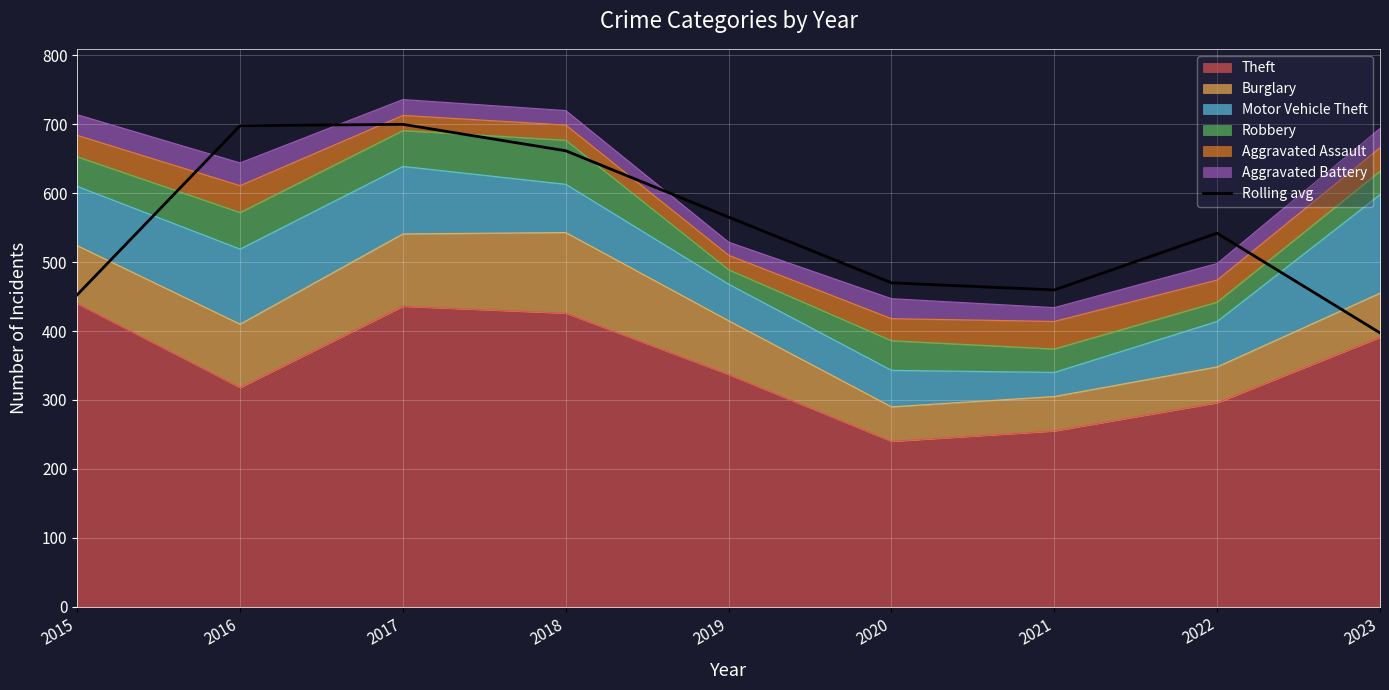

Which has a higher value, 2017 or 2020?

2017